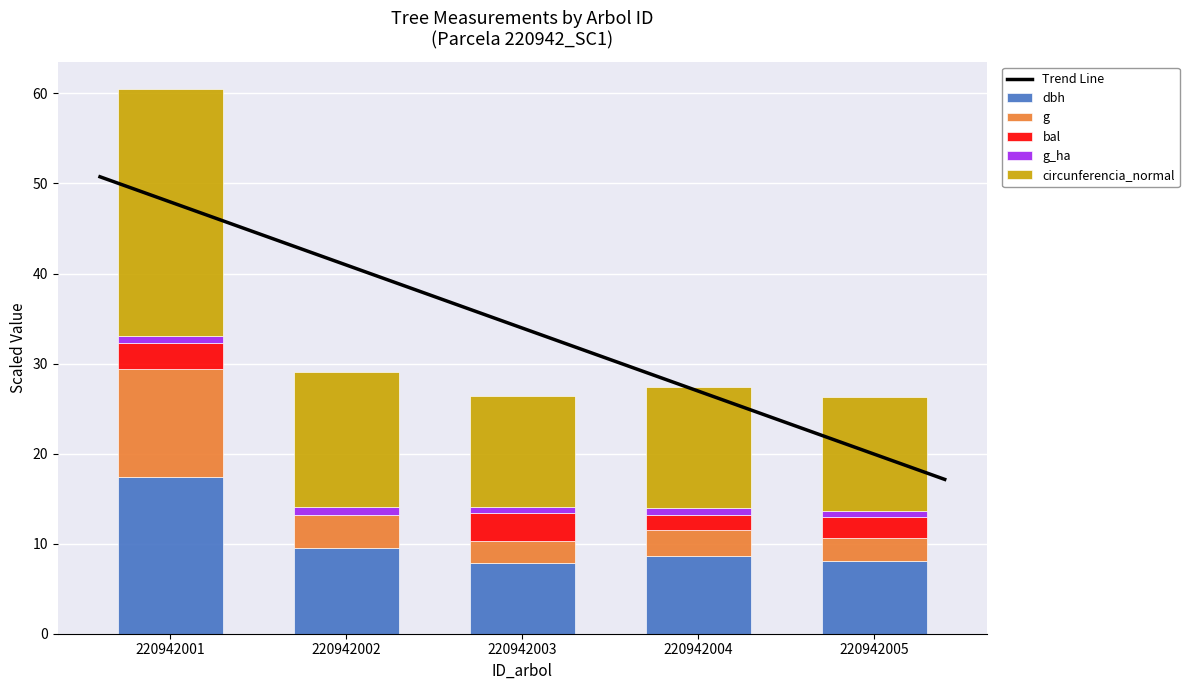

Between 220942001 and 220942002, which is larger?

220942001